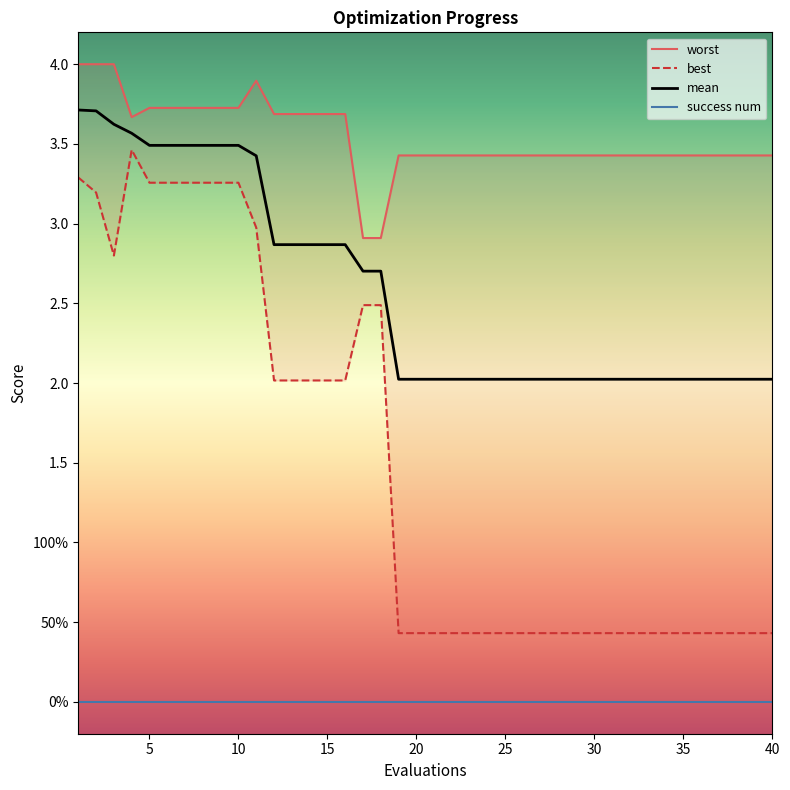

True or false: worst and success num cross at least once.

False